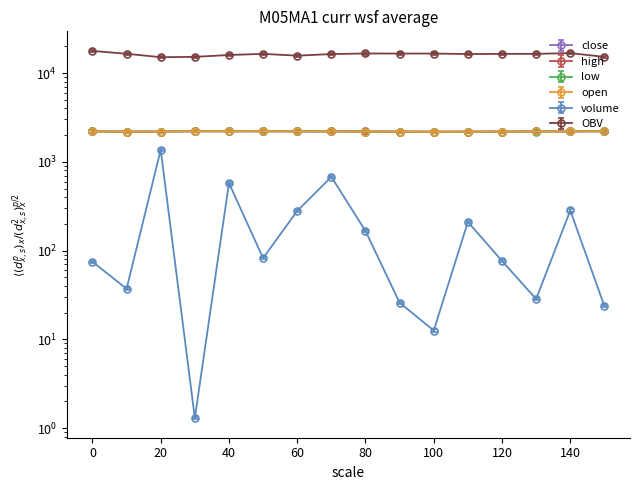

What is the sum of the close values at 50 and 100?

4394.0